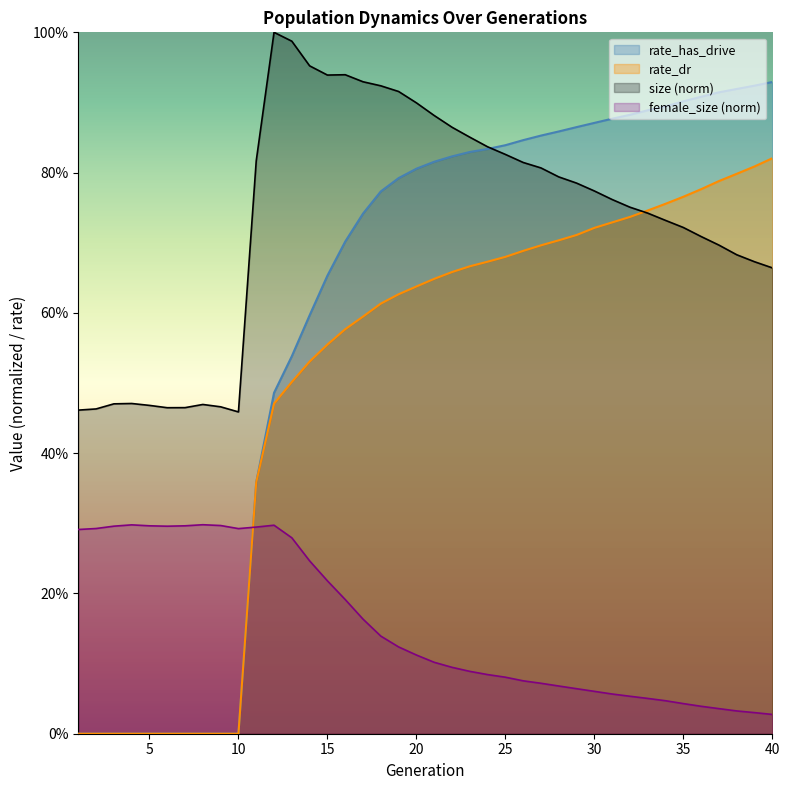

What is the difference between the maximum and second lowest values in the rate_has_drive series?

0.9